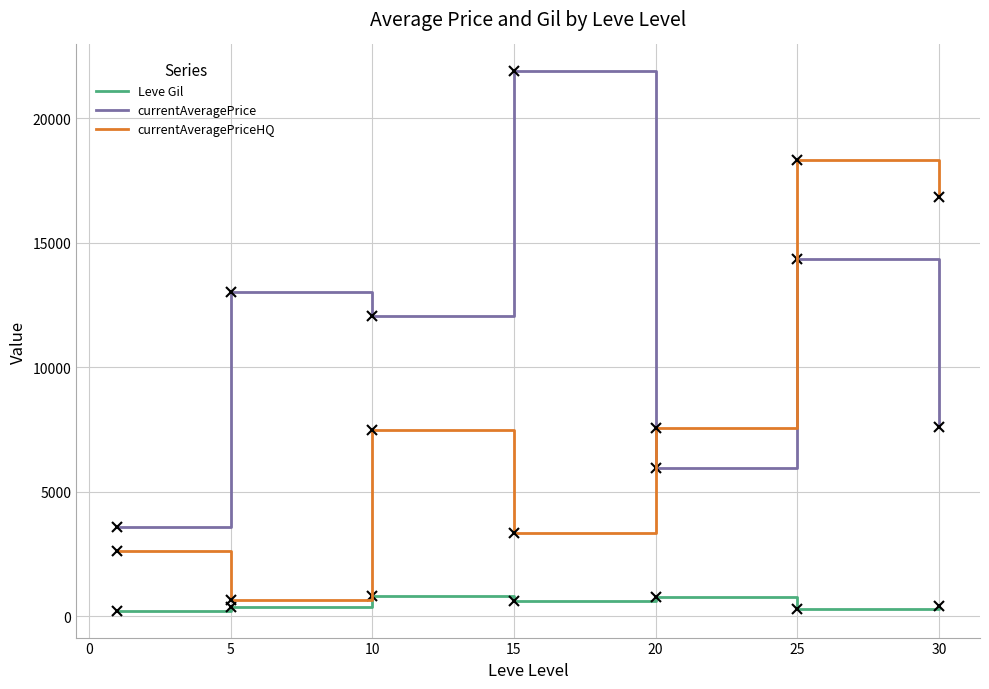

True or false: Leve Gil and currentAveragePrice cross at least once.

False